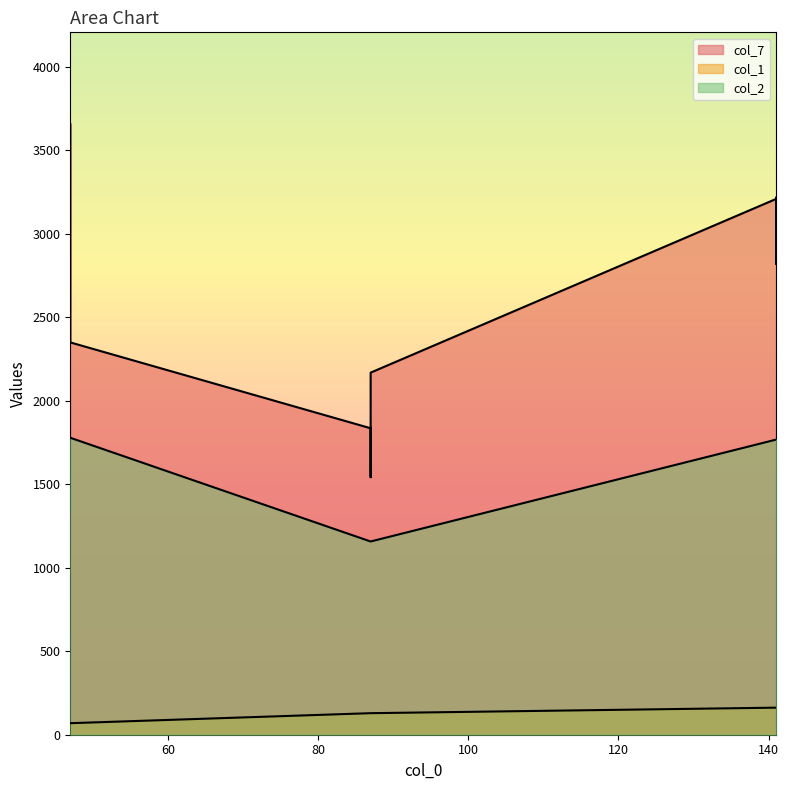

Is it true that col_7 equals 2359 at 87?

False